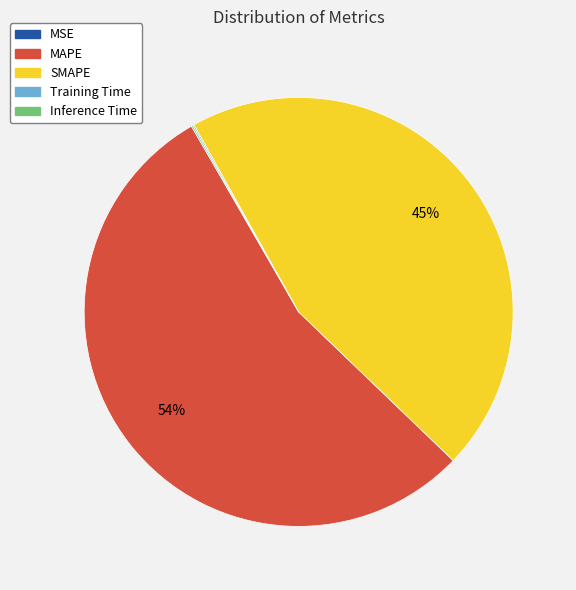

What is the largest slice in the pie chart?

MAPE